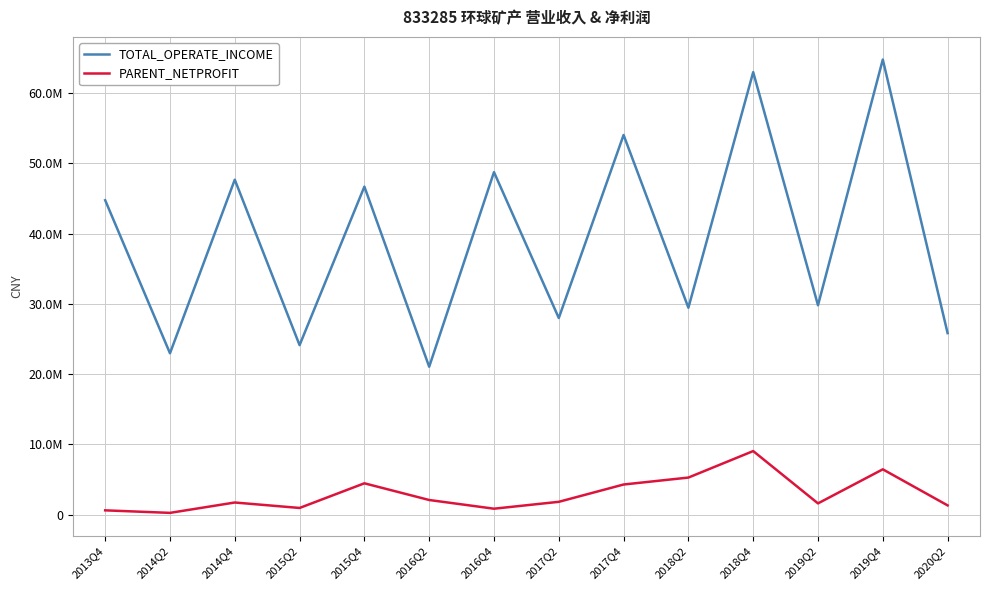

What are all the series names shown in the legend?

TOTAL_OPERATE_INCOME, PARENT_NETPROFIT